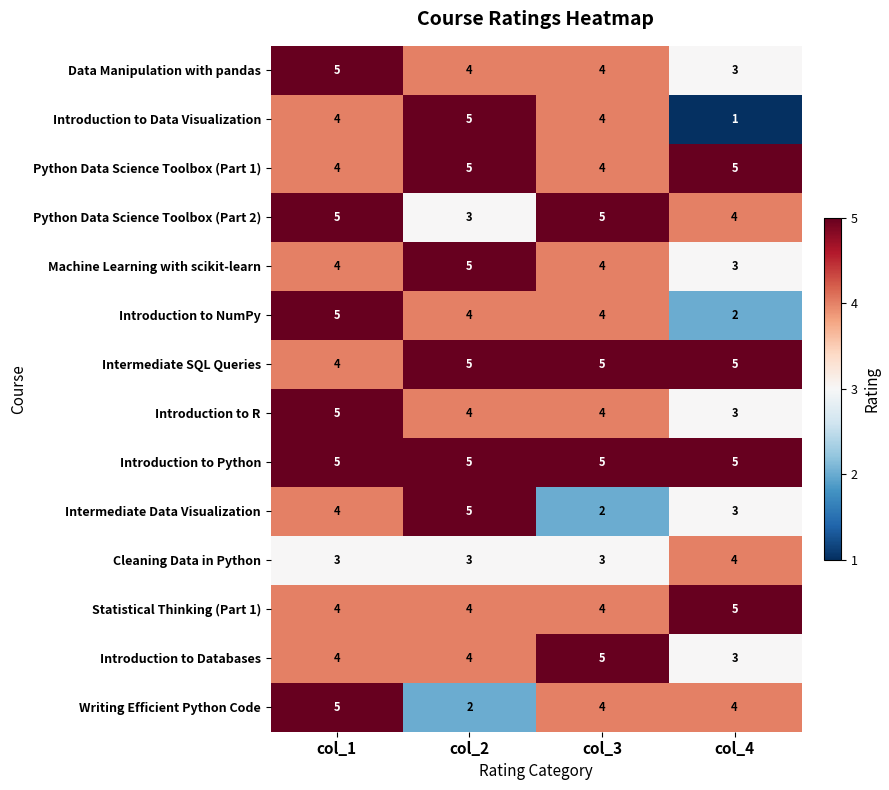

What value does the Python Data Science Toolbox (Part 2) series have at col_4?

4